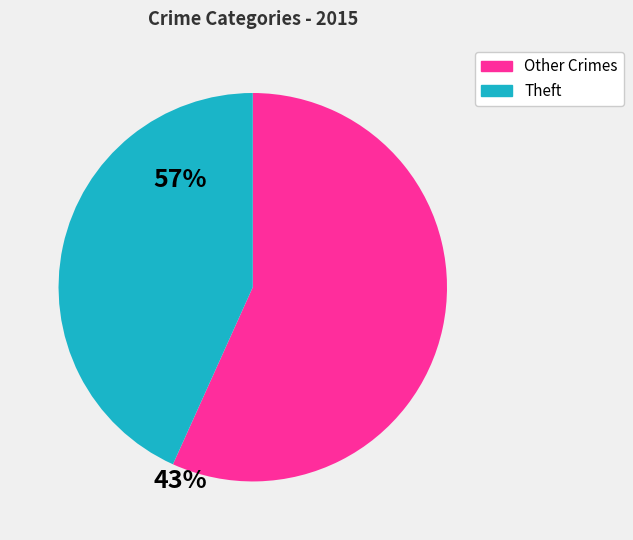

Is there any slice that represents more than half of the pie?

Yes